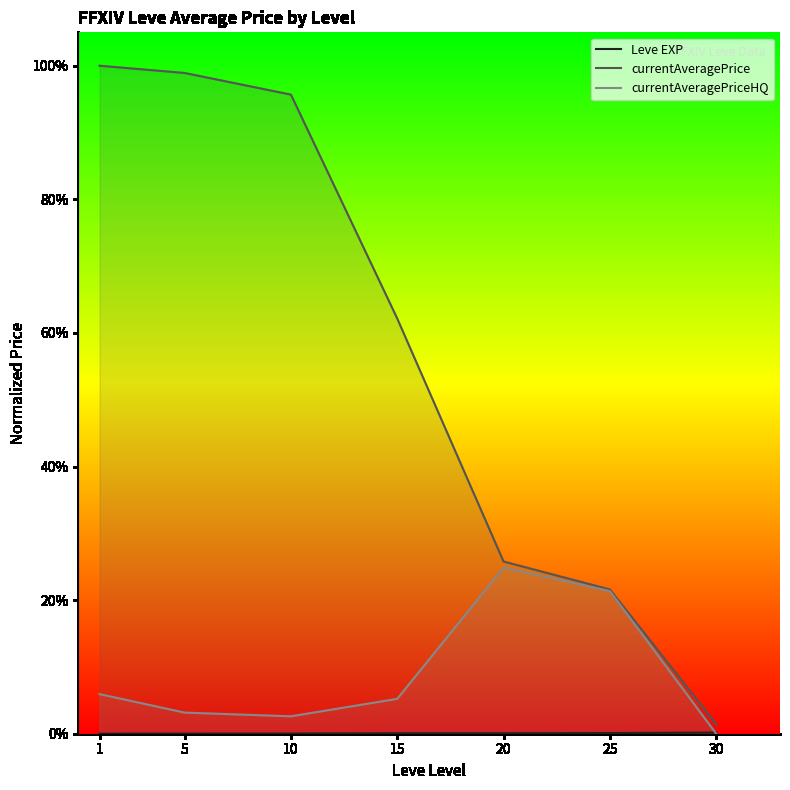

True or false: currentAveragePrice and currentAveragePriceHQ intersect in this chart.

False